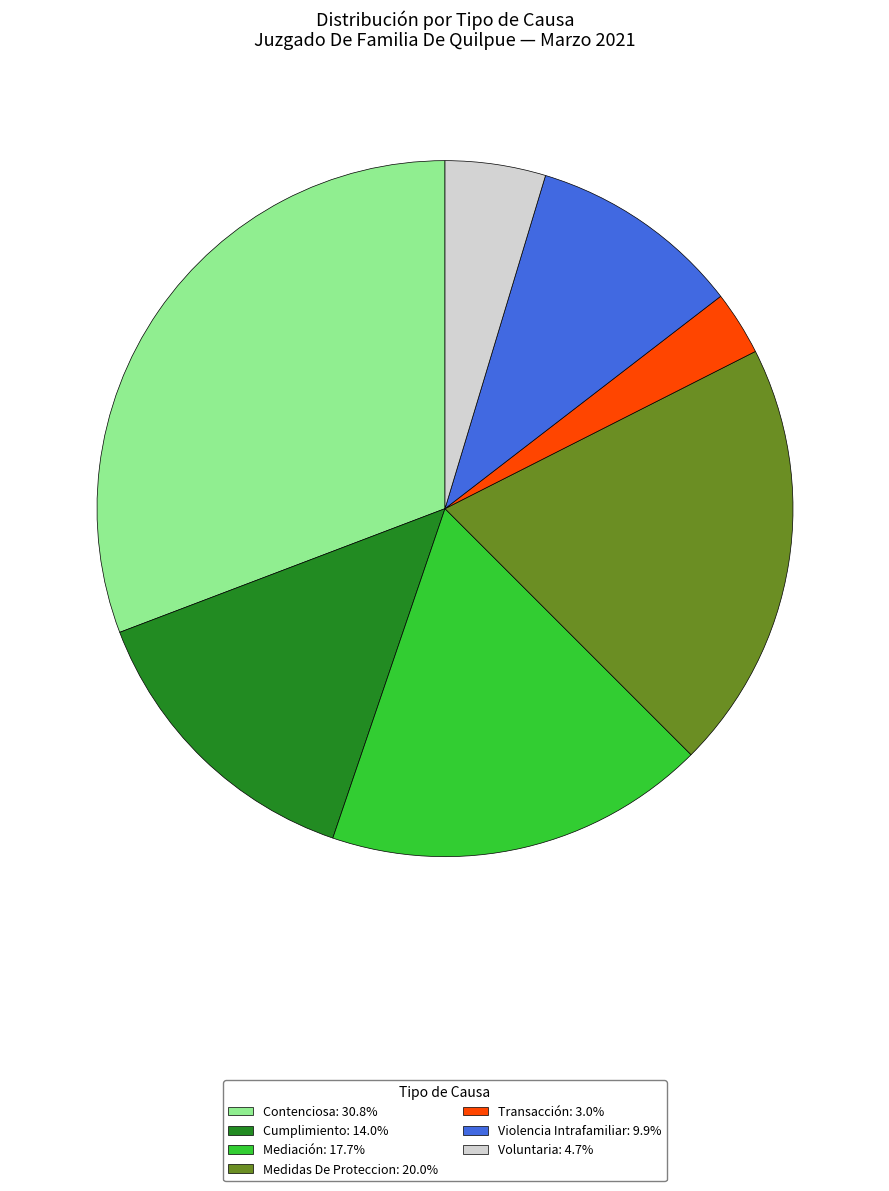

Rank the categories by value from lowest to highest.

Transacción, Voluntaria, Violencia Intrafamiliar, Cumplimiento, Mediación, Medidas De Proteccion, Contenciosa